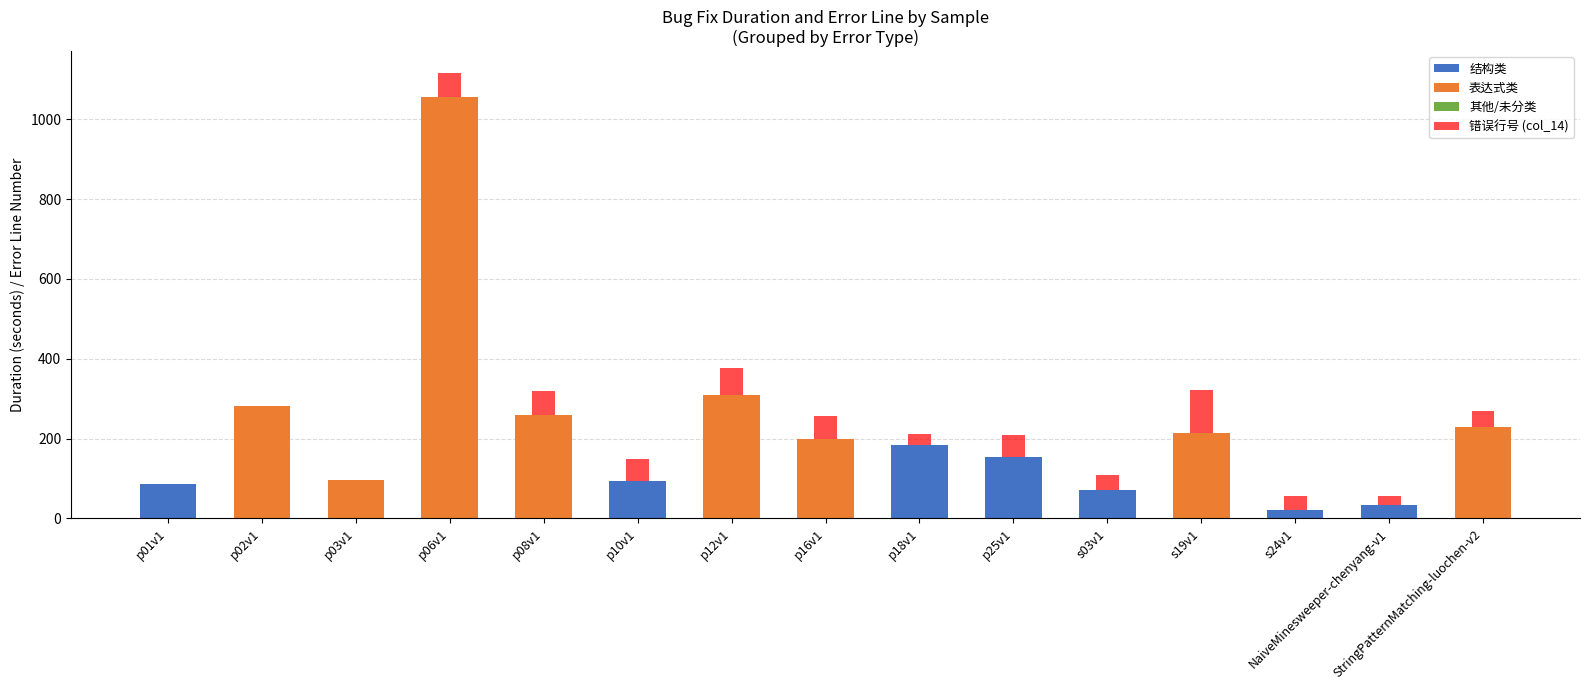

What is the total value across all series at s24v1?

55